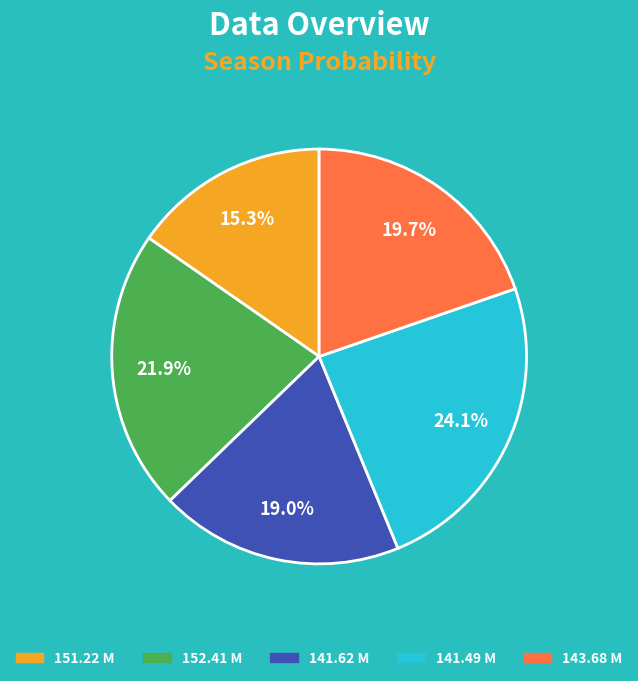

How many slices are in this pie chart?

5